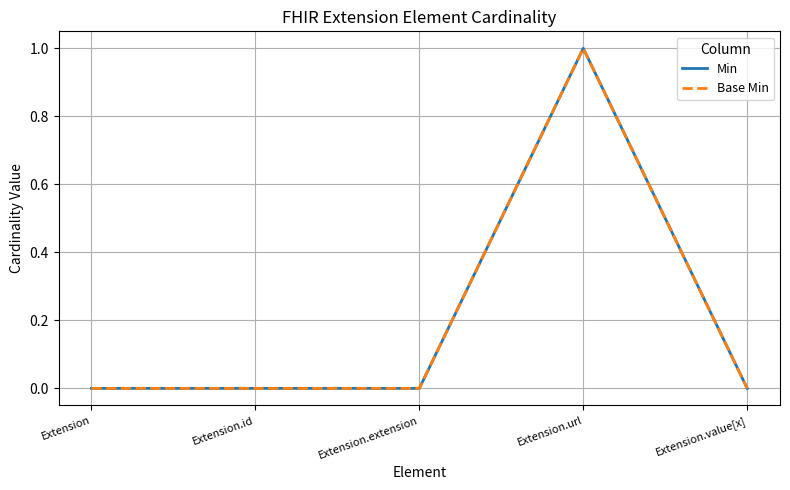

Is the value of Min at Extension greater than the value of Base Min at Extension.url?

No